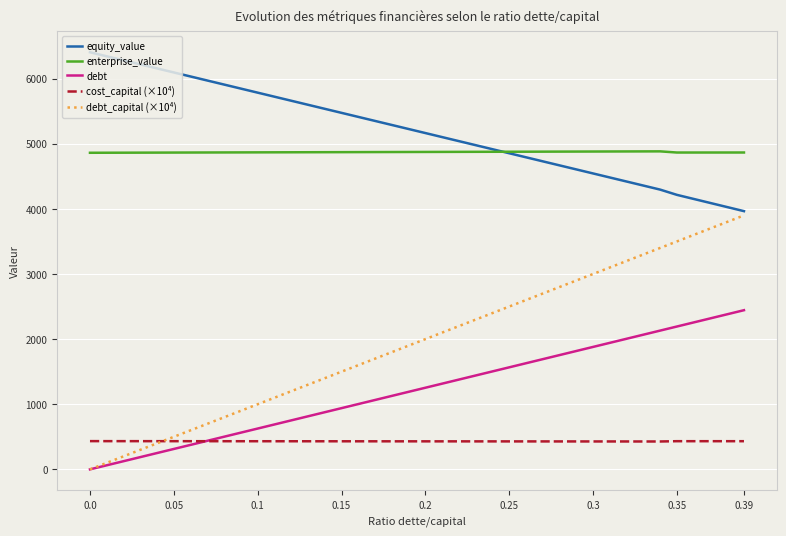

Is this an area chart (filled region under the line)?

No